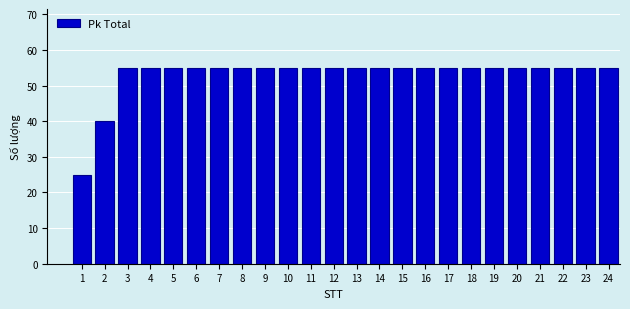

Reading right to left, list all the values displayed in this chart.

24=55	23=55	22=55	21=55	20=55	19=55	18=55	17=55	16=55	15=55	14=55	13=55	12=55	11=55	10=55	9=55	8=55	7=55	6=55	5=55	4=55	3=55	2=40	1=25